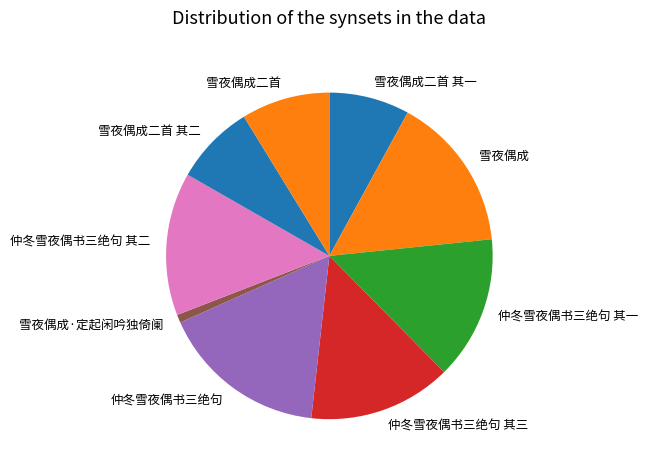

How many segments does this pie chart have?

9